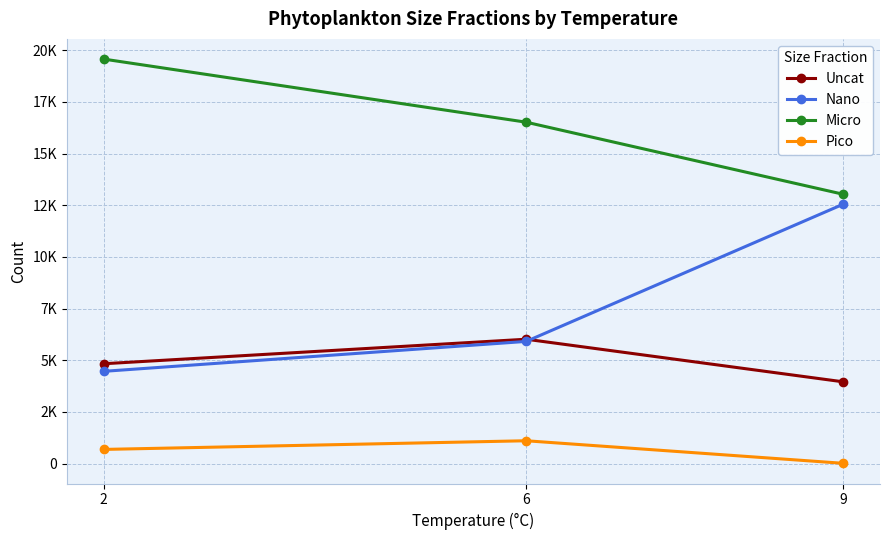

The Nano series shows 1642.9 at 2. True or false?

False